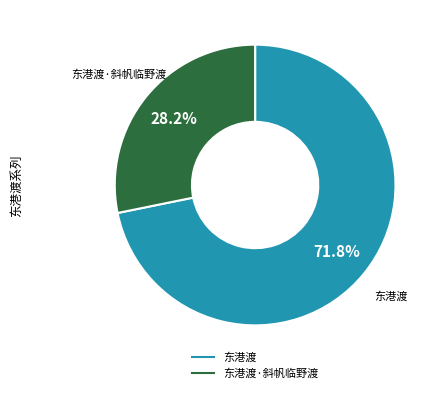

Is there a majority slice in this chart?

Yes